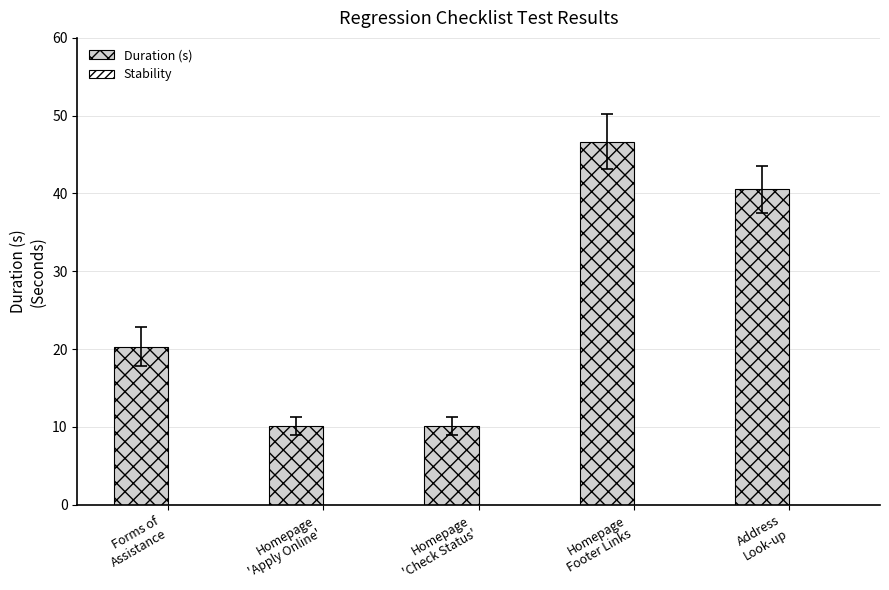

What is the greatest value displayed?

46.7